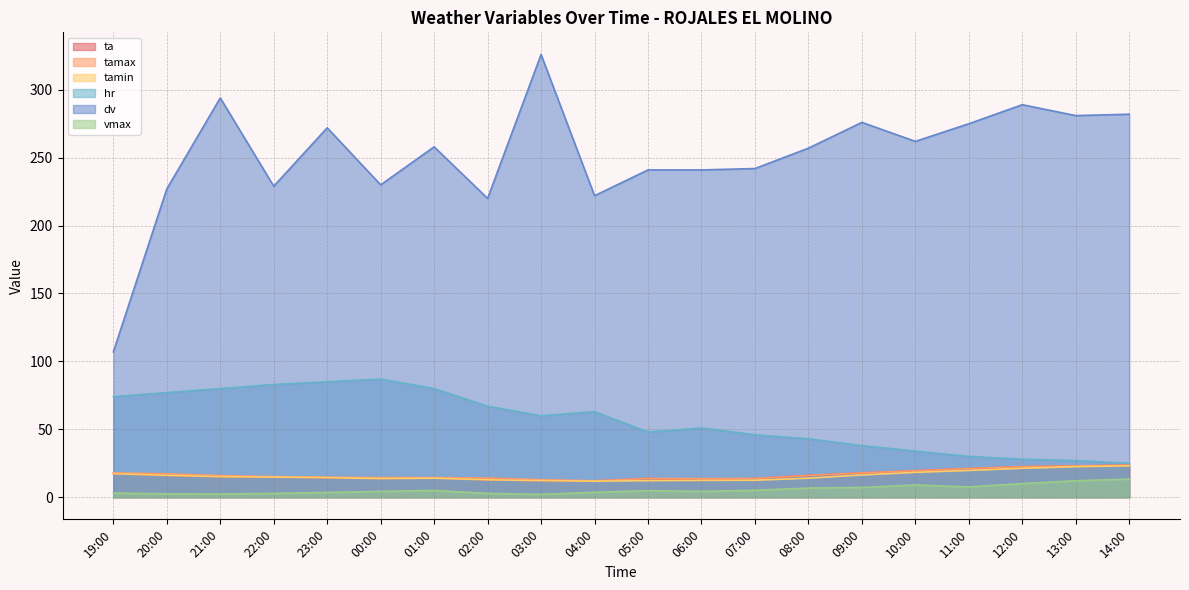

The vmax series shows 3.0 at 19:00. True or false?

True